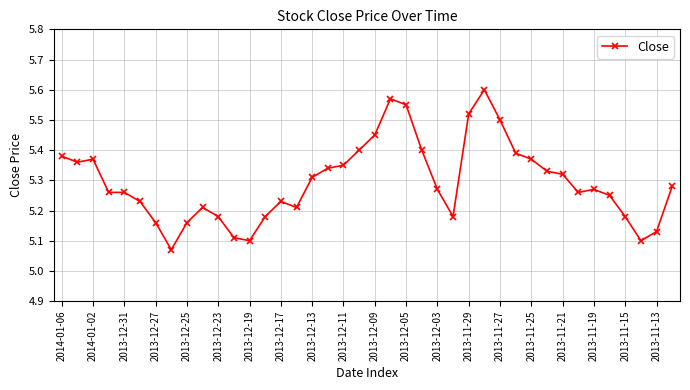

Is this an area chart (filled region under the line)?

No